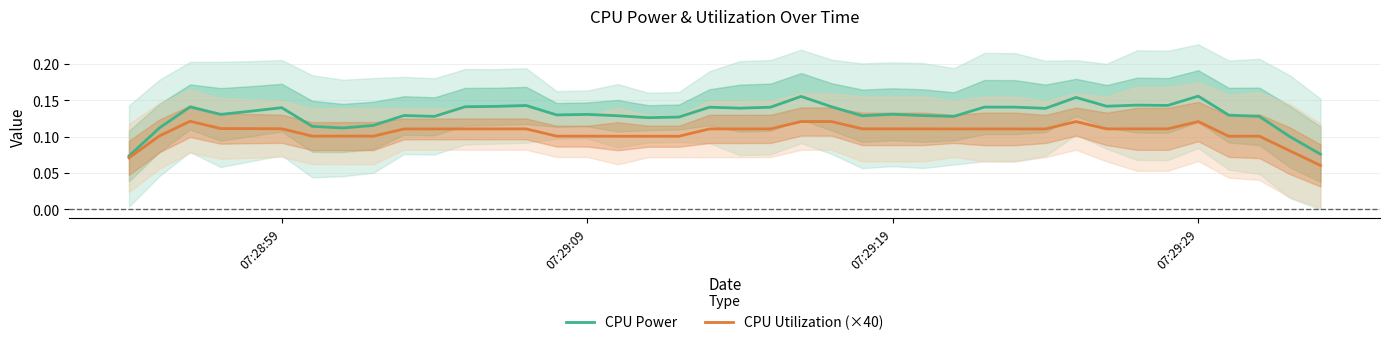

Which category has the highest value across all series?

07:29:29